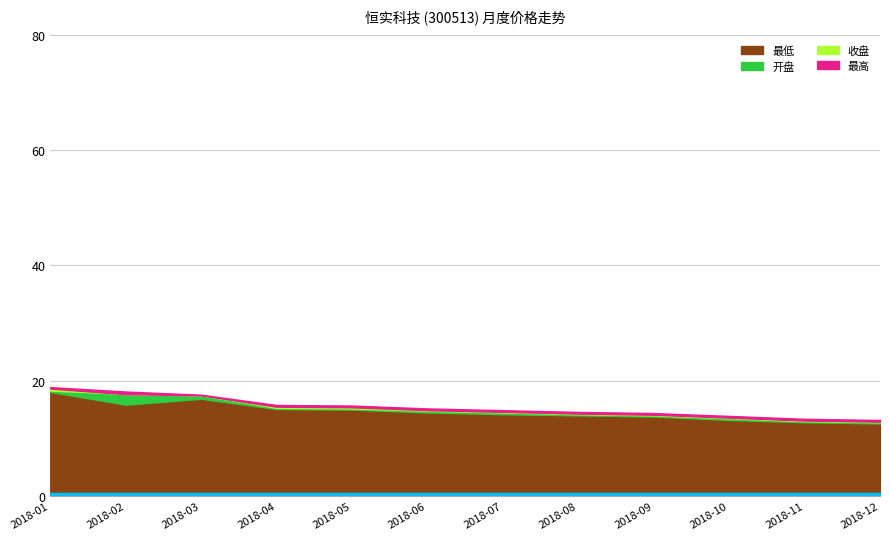

True or false: 最低 and 最高 cross at least once.

False